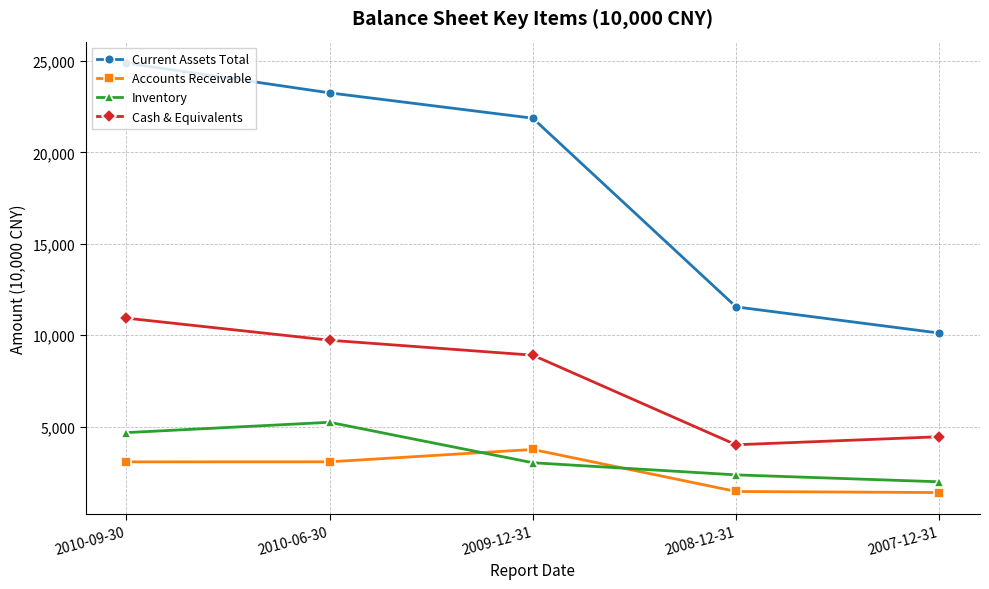

Rank the categories by Inventory value from highest to lowest.

2010-06-30, 2010-09-30, 2009-12-31, 2008-12-31, 2007-12-31